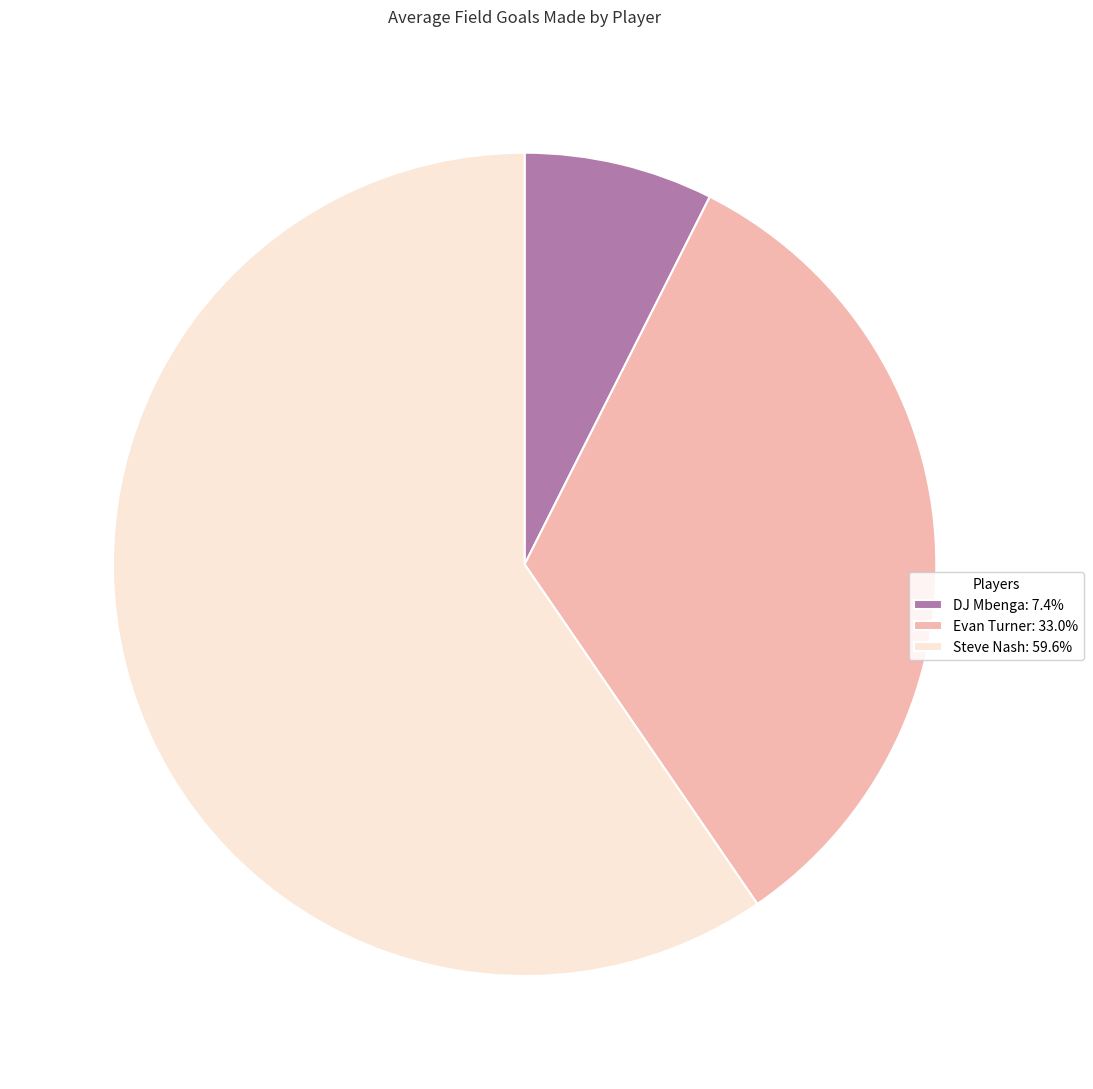

Is Steve Nash: 59.6% the majority of the pie?

Yes